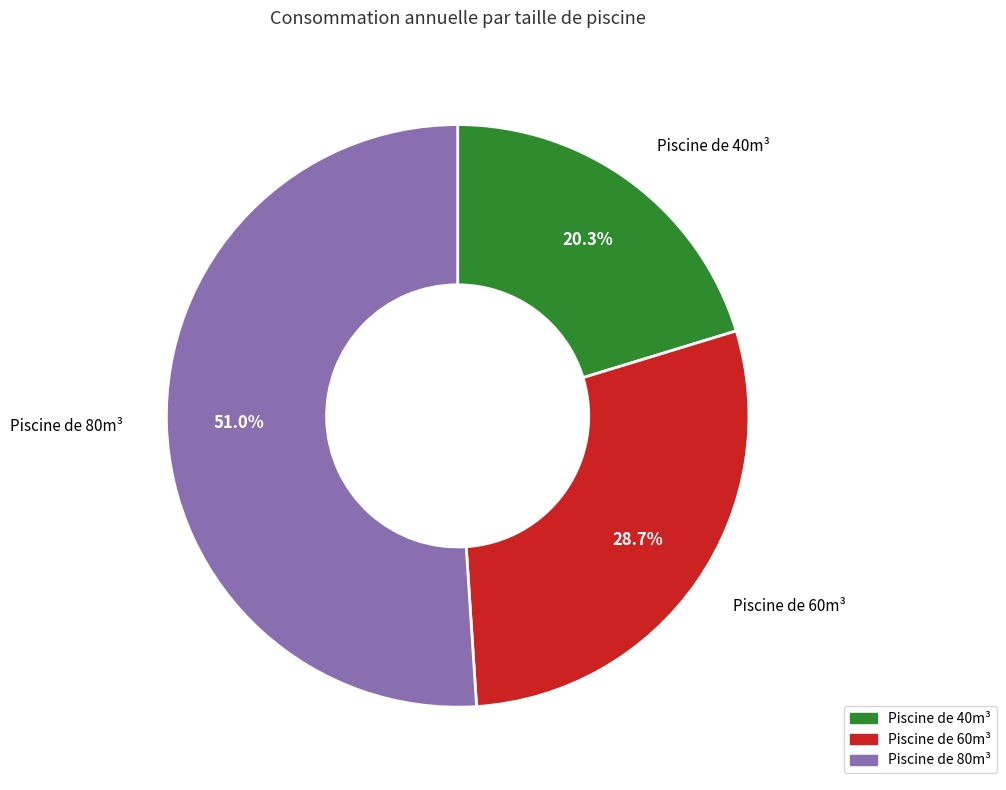

How many segments does this pie chart have?

3